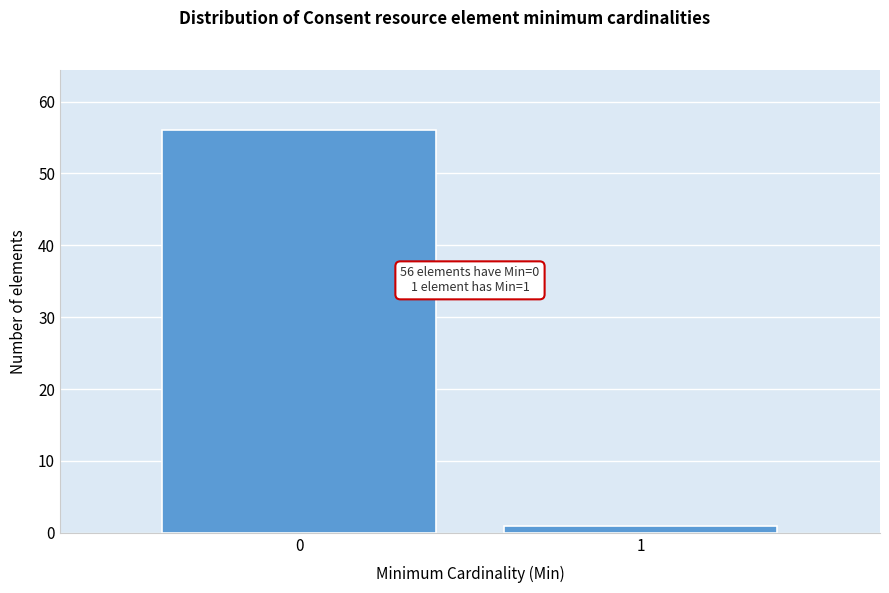

Reading left to right, list all the values displayed in this chart.

0=56	1=1